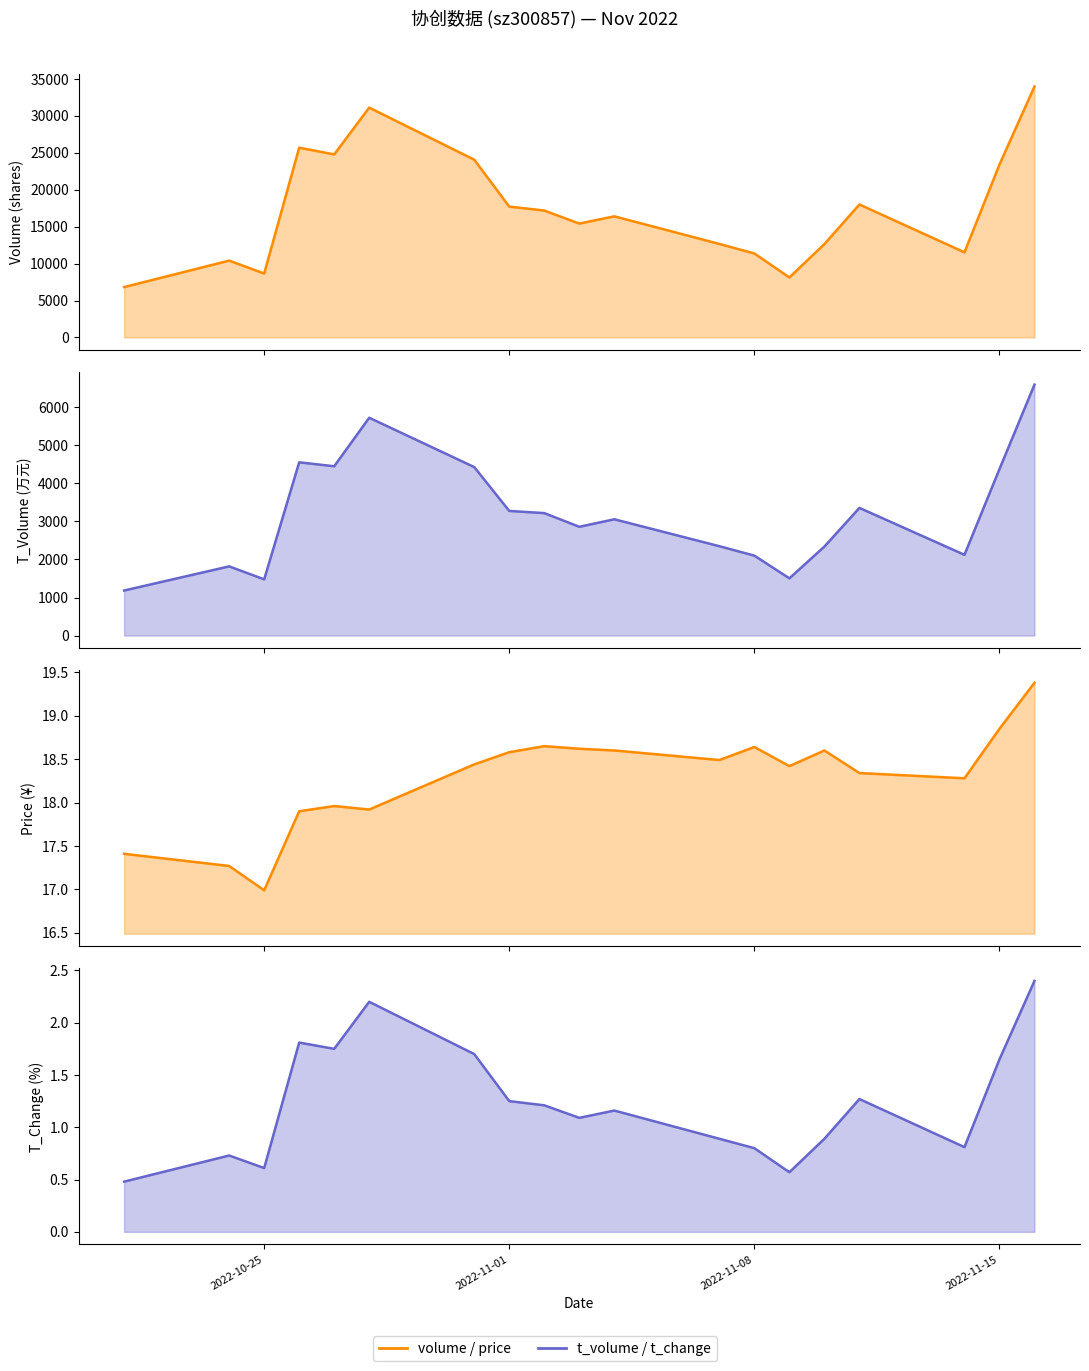

What is the lowest value of the t_change series?

0.5